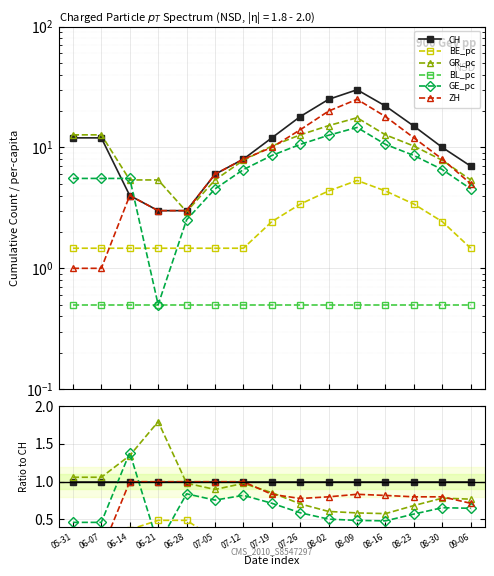

Where is the first local minimum for BL_pc?

08-09